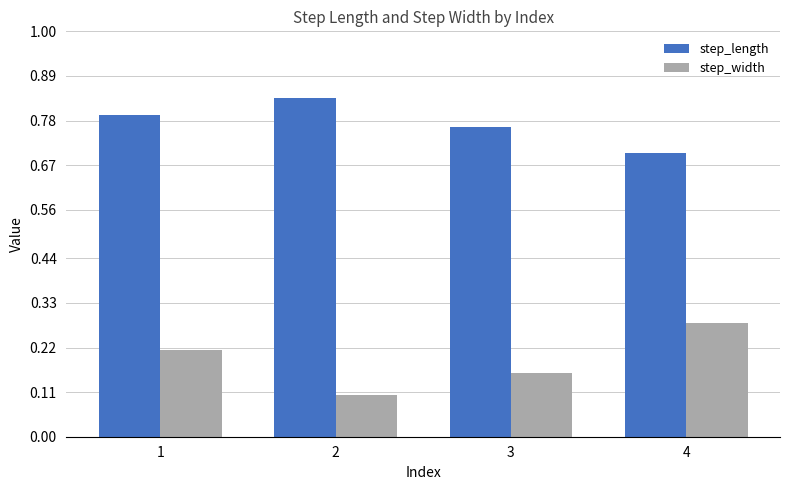

Rank the categories by step_length value from highest to lowest.

2, 1, 3, 4